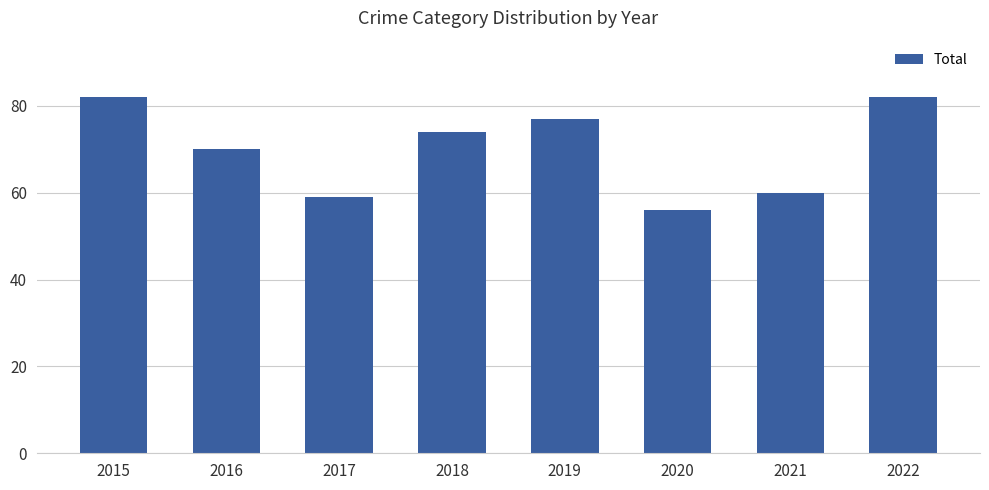

What is the value of the 4th bar from the left?

74